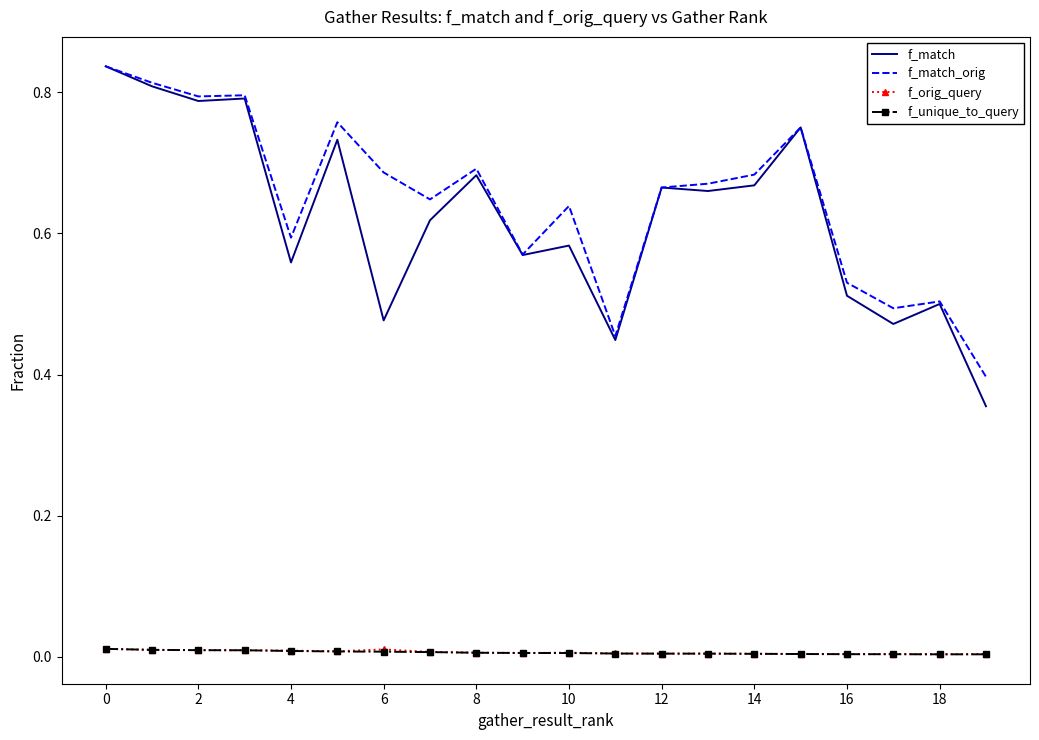

What are all the series names shown in the legend?

f_match, f_match_orig, f_orig_query, f_unique_to_query